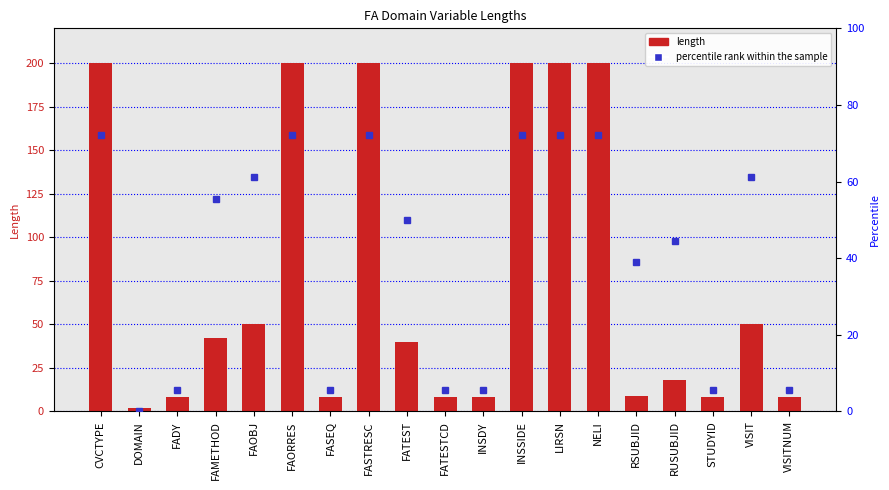

What value does the percentile rank within the sample series have at INSSIDE?

72.2